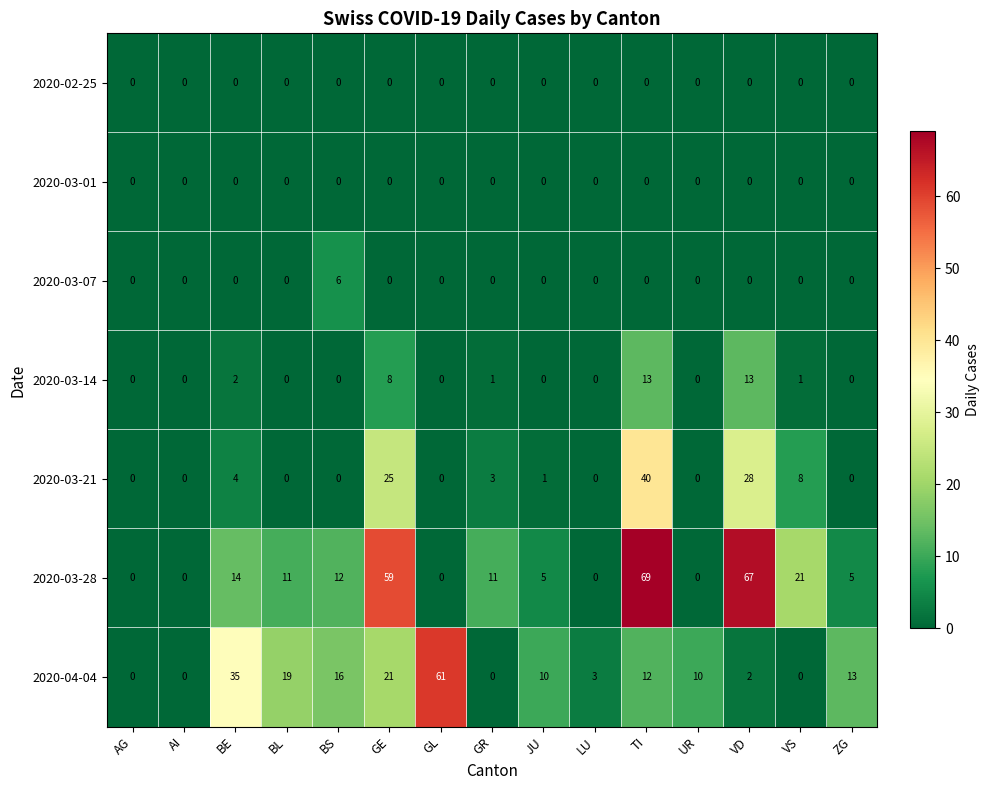

How many categories are shown in the chart?

15